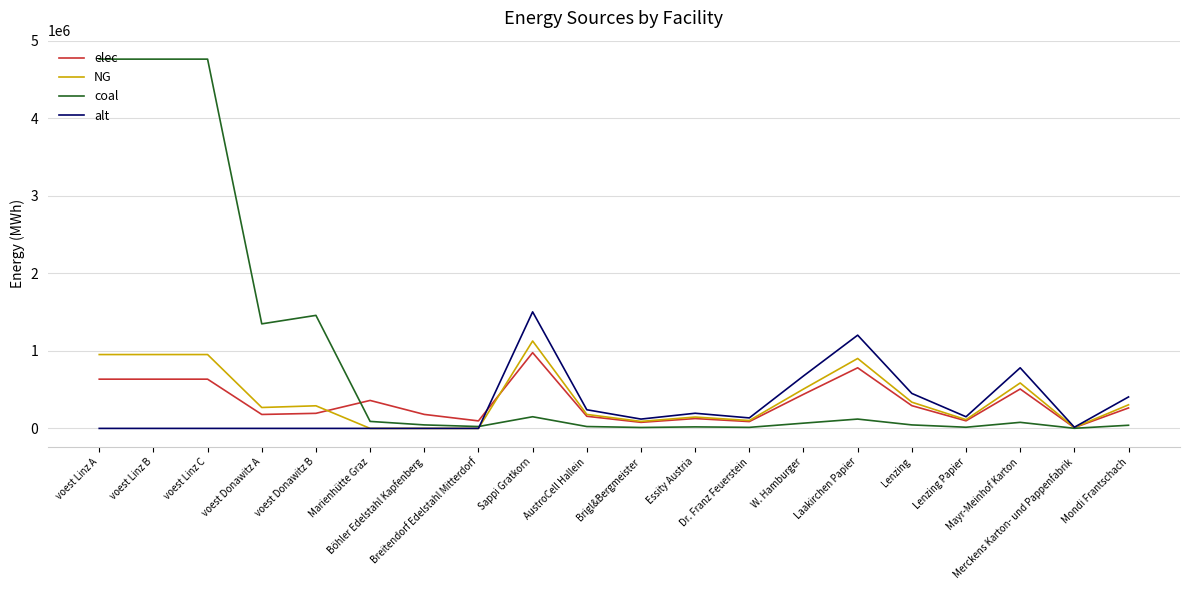

Where do elec and coal first cross each other?

voest Donawitz B and Marienhütte Graz